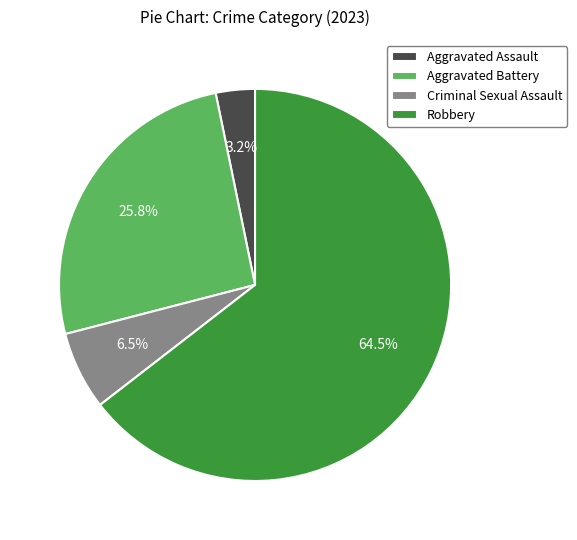

What is the ratio of the value at Aggravated Assault to the value at Criminal Sexual Assault?

0.5